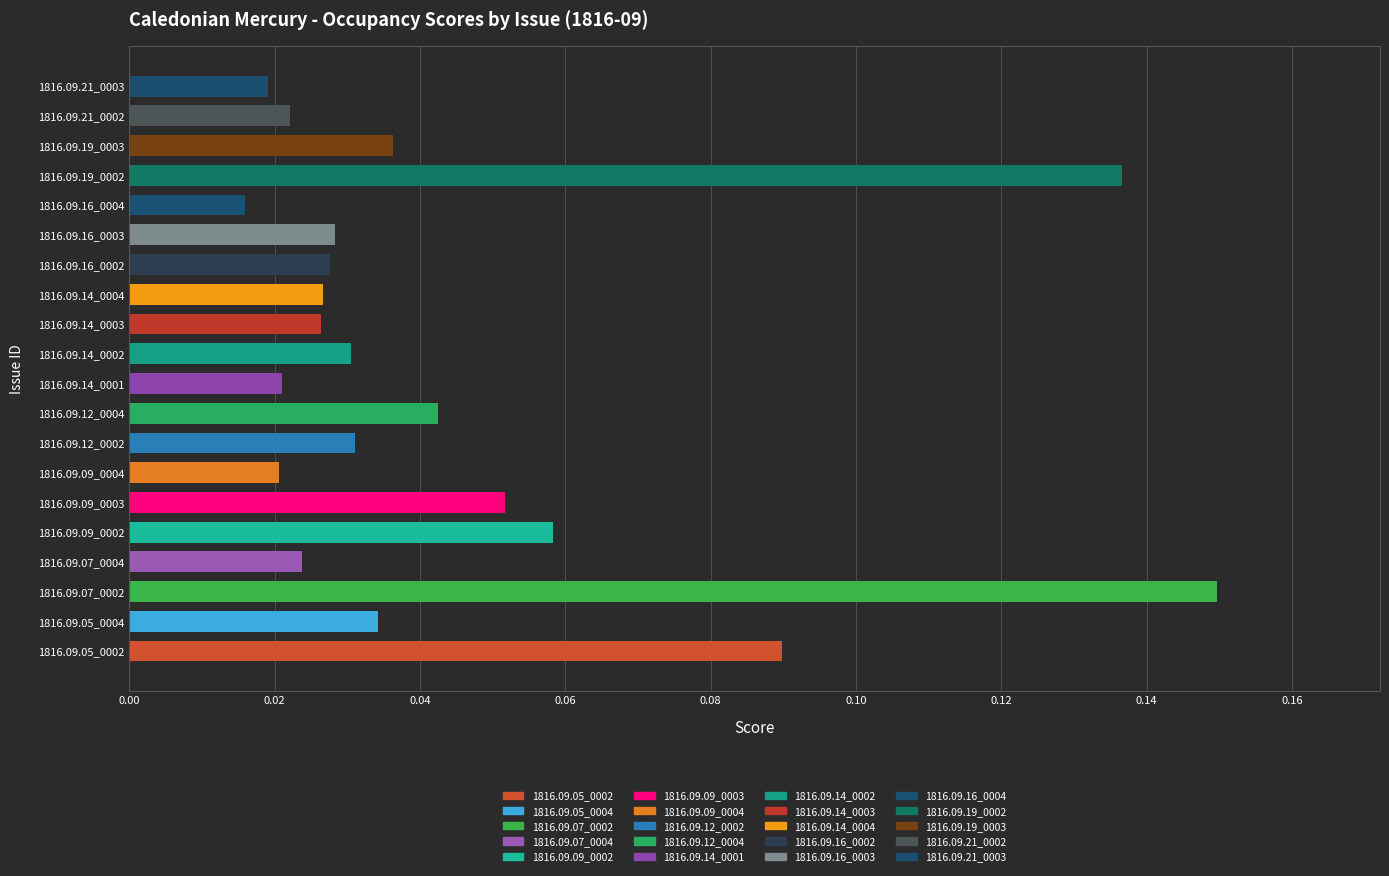

At which label is the value closest to 0?

1816.09.16_0004